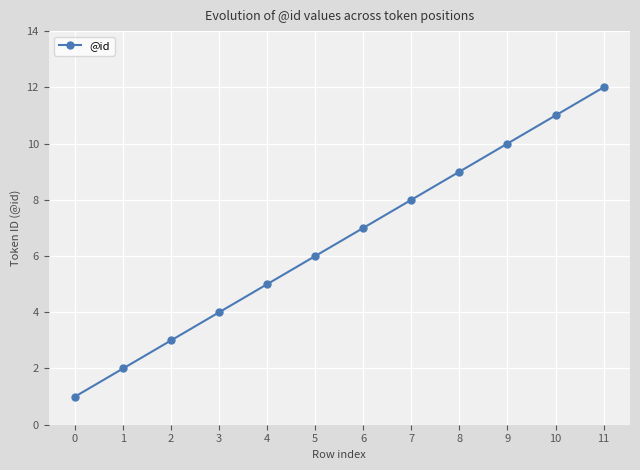

Which label corresponds to the largest value in the chart?

11